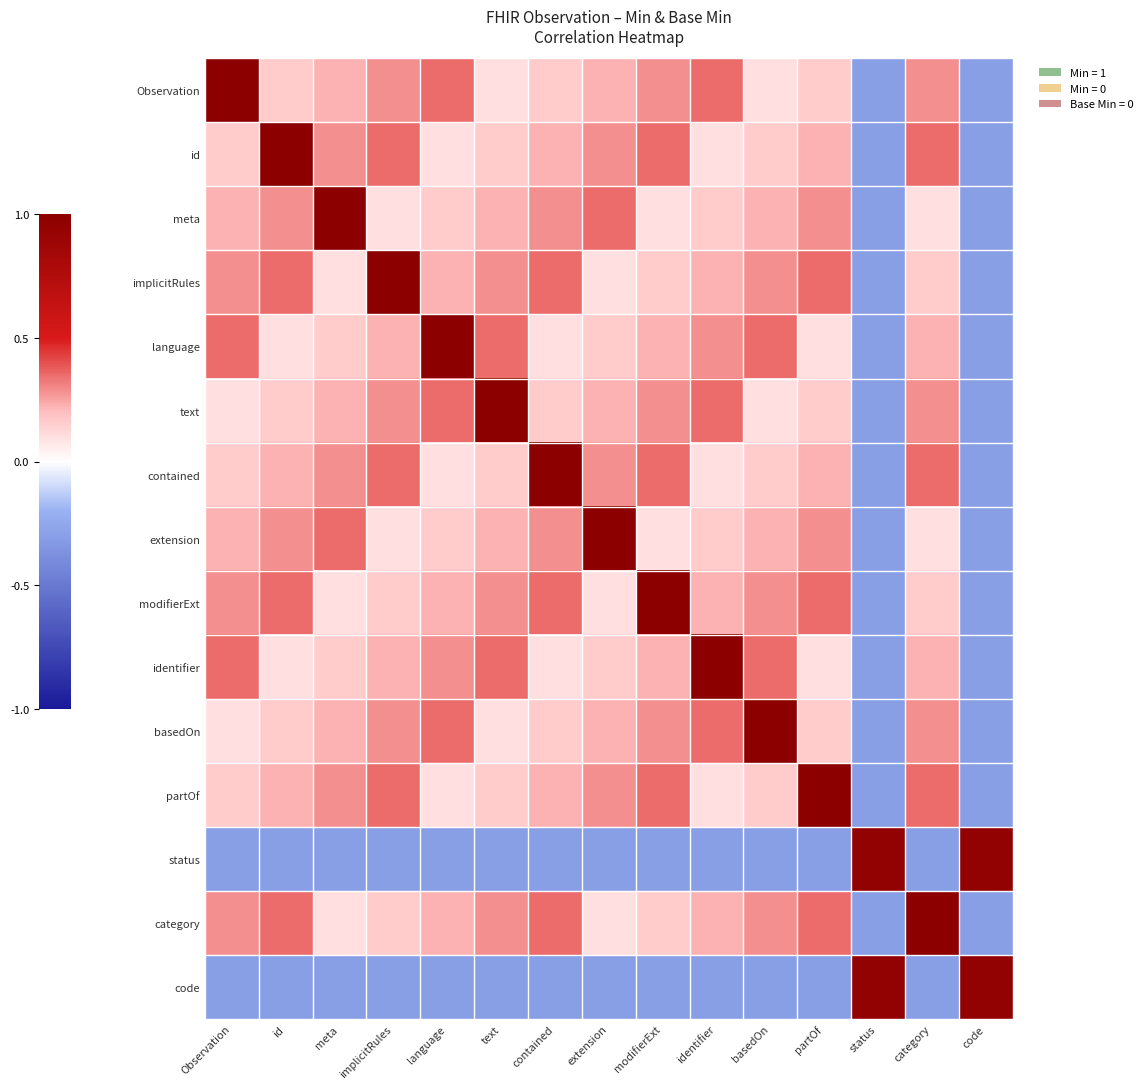

How many distinct data groups are displayed?

15